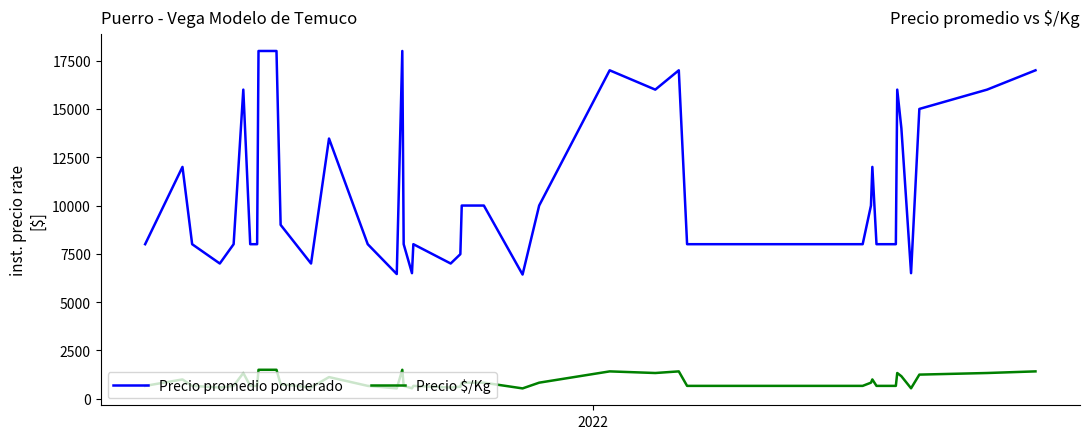

True or false: Precio $/Kg and Precio promedio ponderado cross at least once.

False